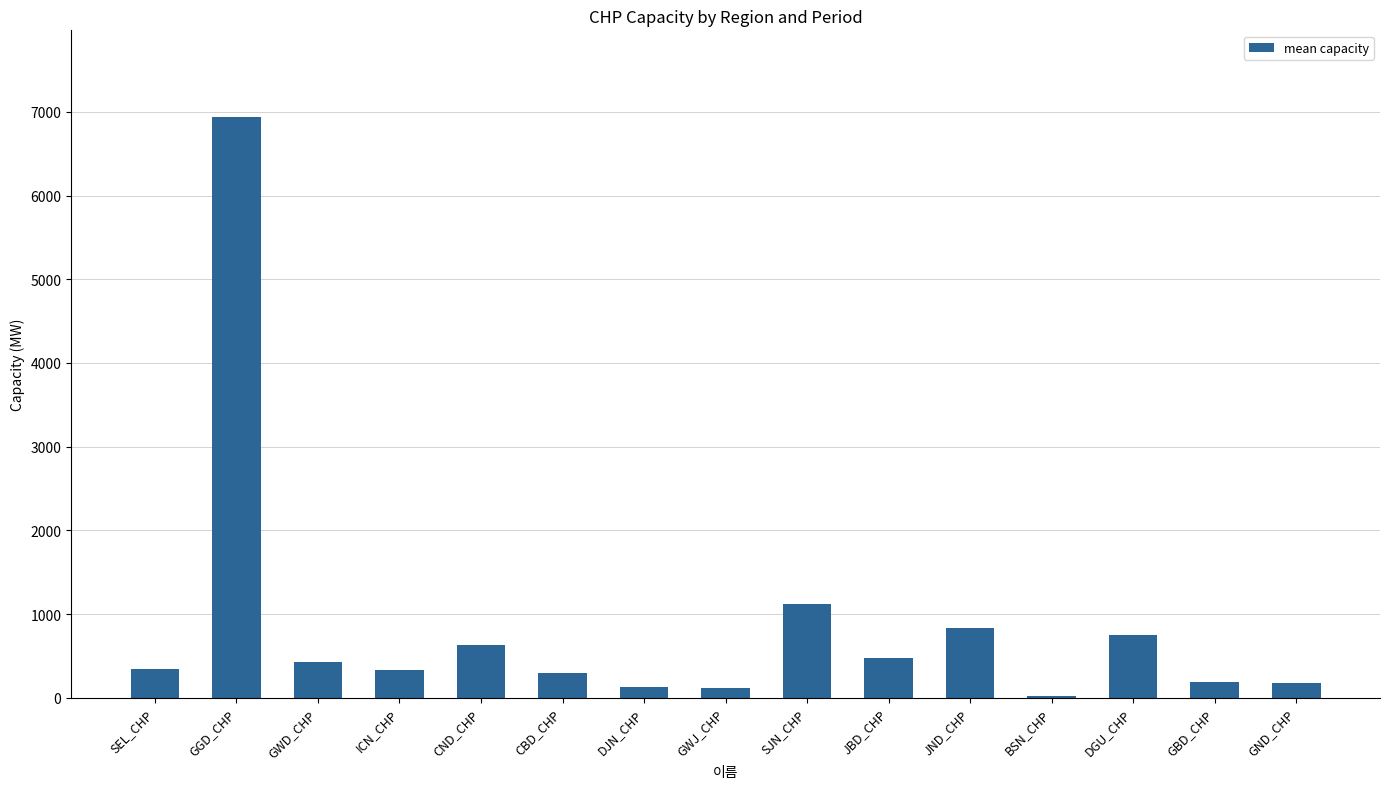

Between BSN_CHP and GWD_CHP, which is larger?

GWD_CHP